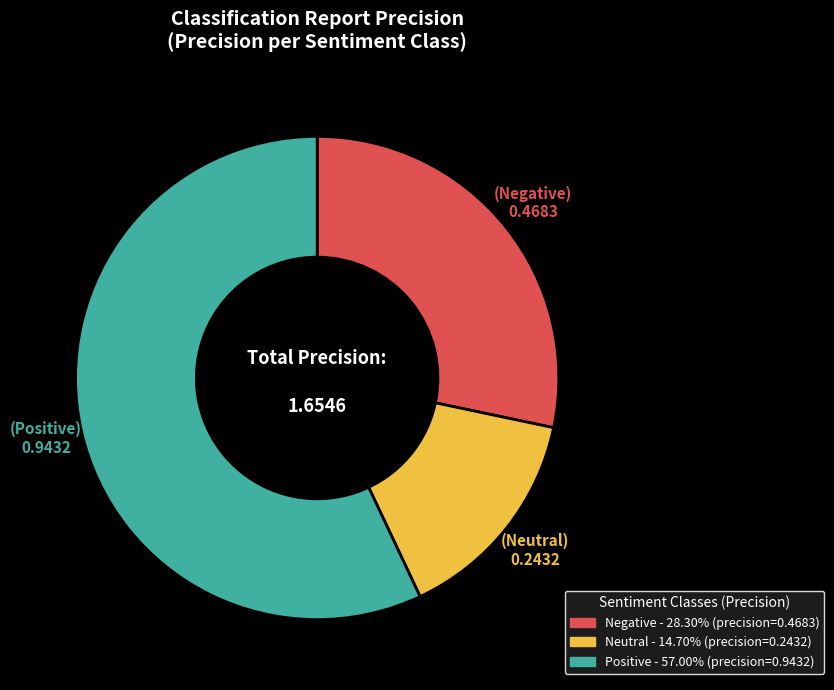

Is it true that Positive is 51% of the pie?

False